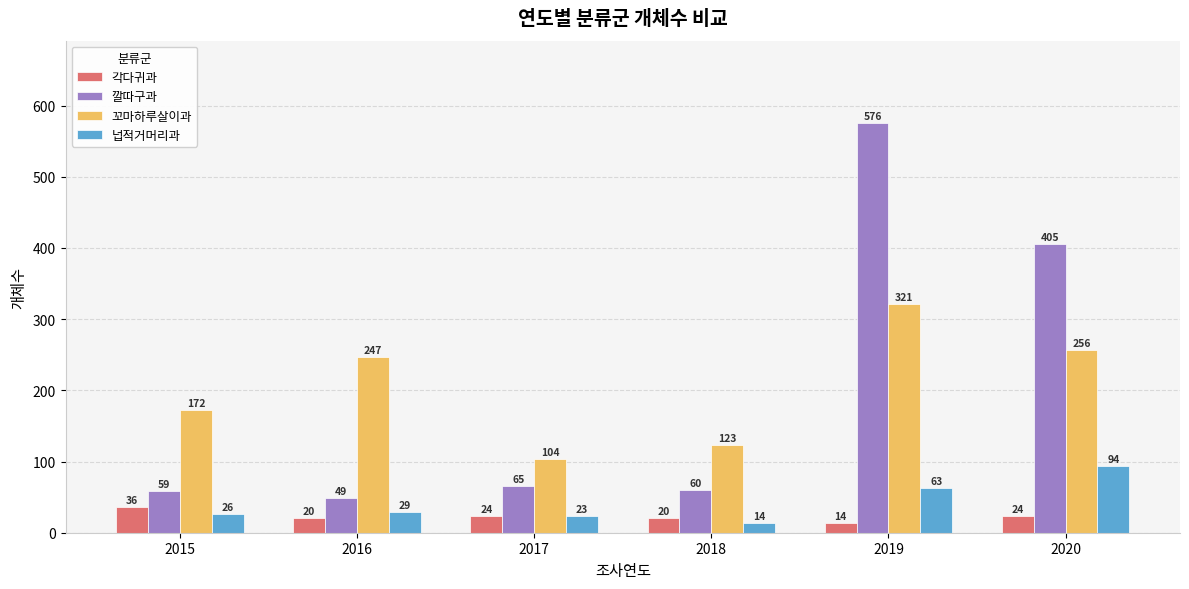

At which label is 깔따구과 closest to 312?

2020